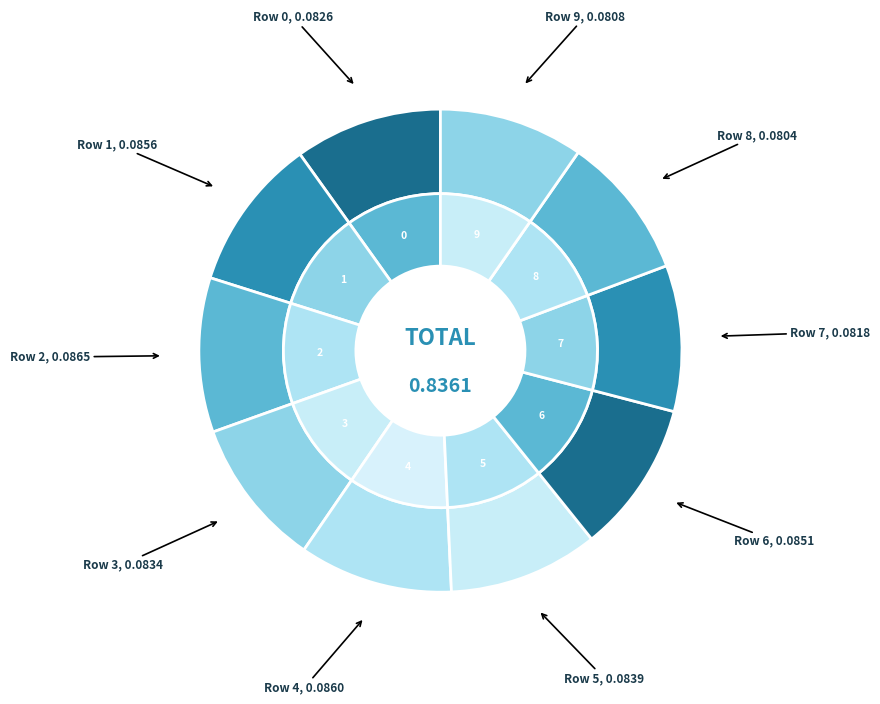

Does 8 represent more than half of the total?

No